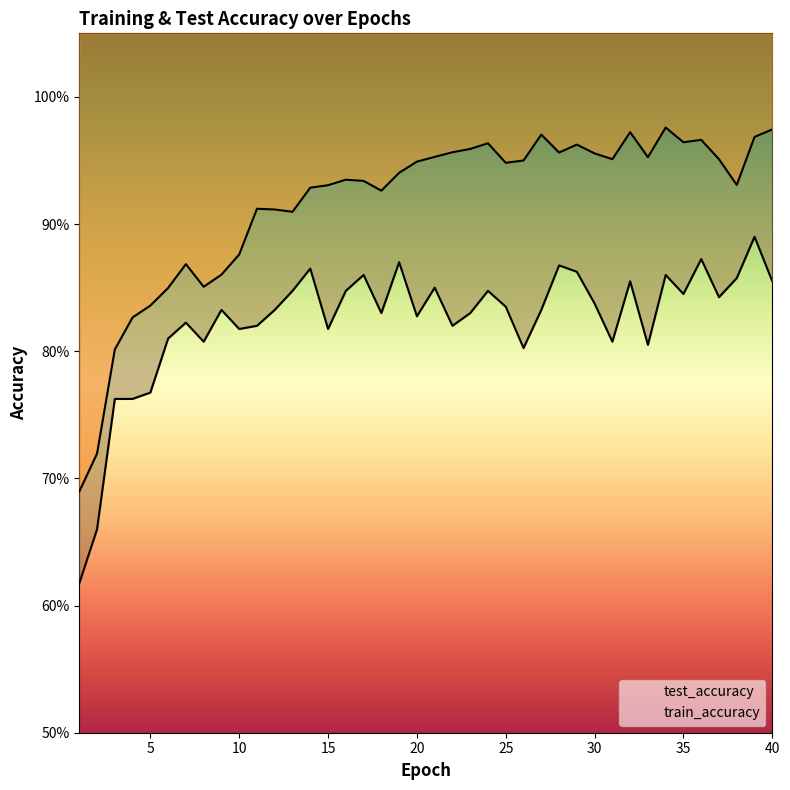

How many interior local valleys does the train_accuracy series have?

9